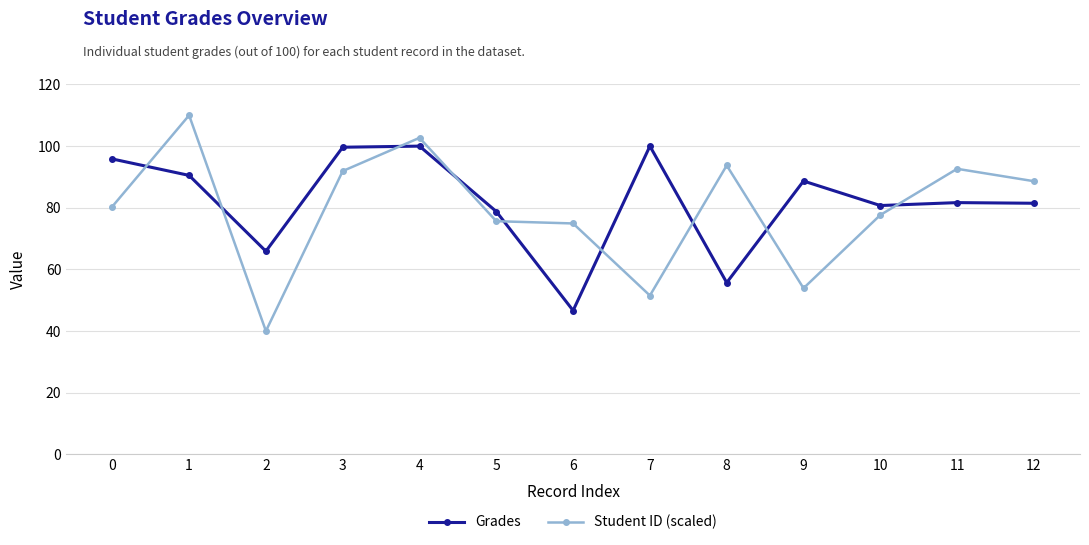

How many distinct data groups are displayed?

2